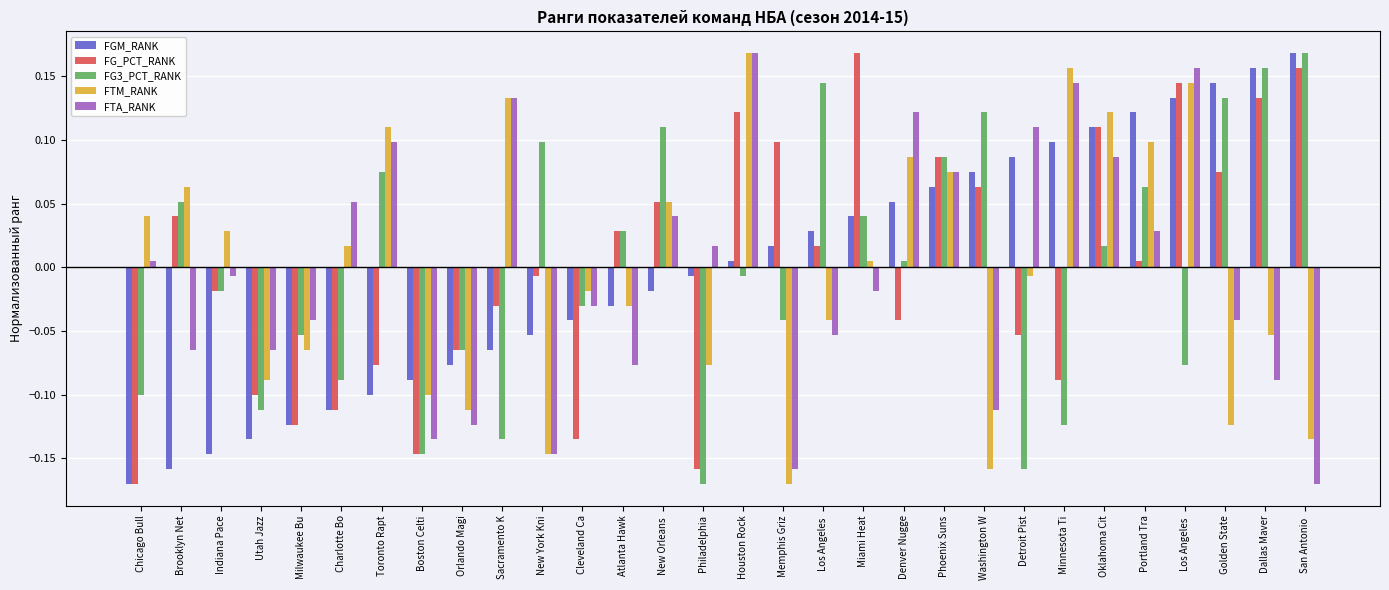

Which series has the largest total across all categories?

FGM_RANK